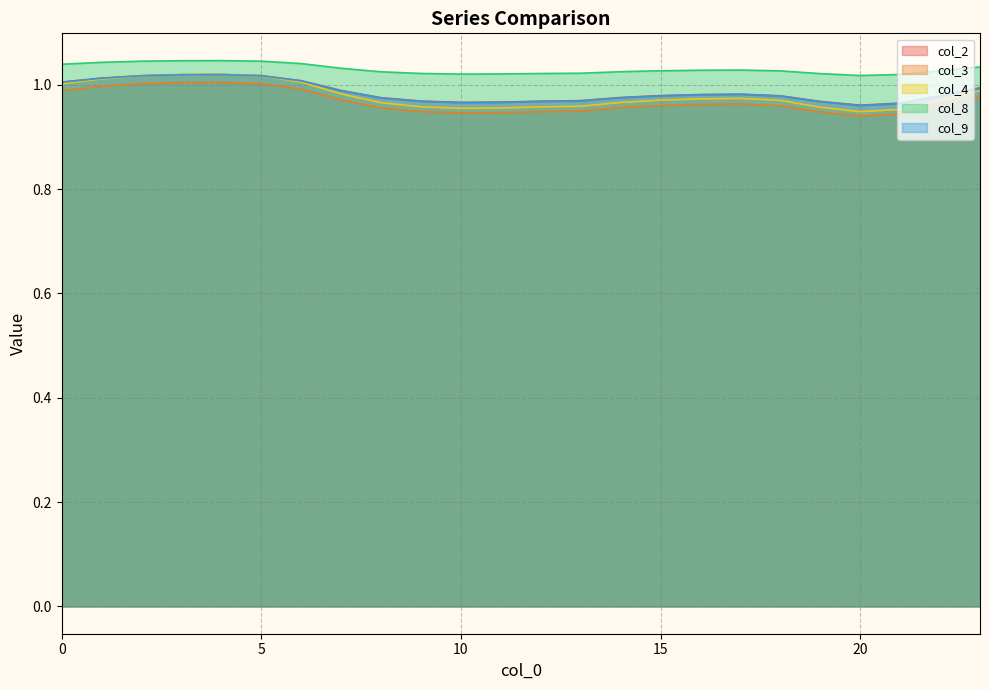

True or false: col_4 and col_2 intersect in this chart.

False